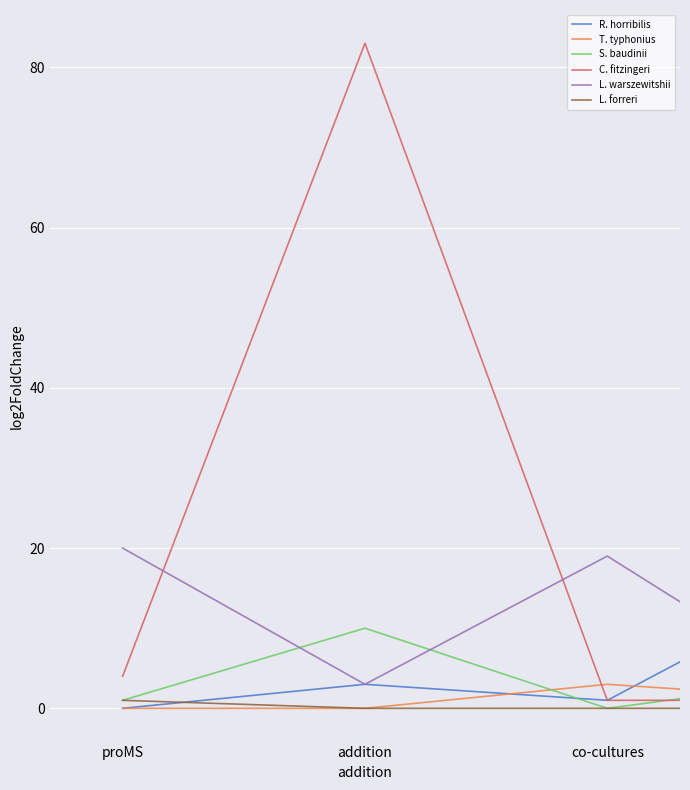

How many values in the R. horribilis series are below 3?

2